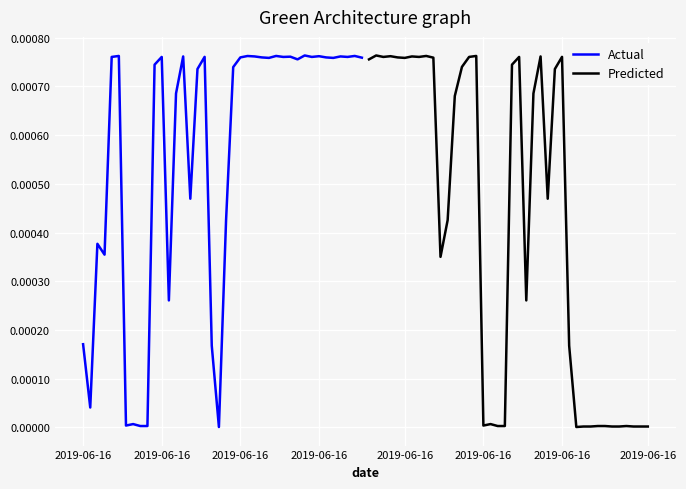

True or false: Actual has more than 1 interior local peaks.

True